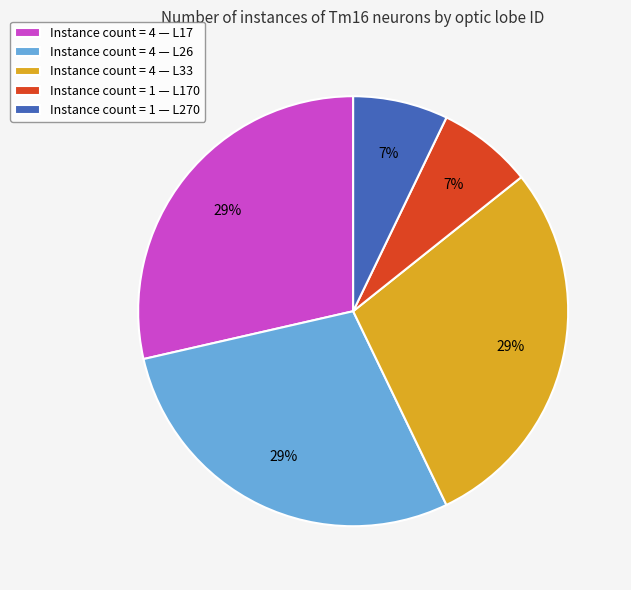

Is there a majority slice in this chart?

No